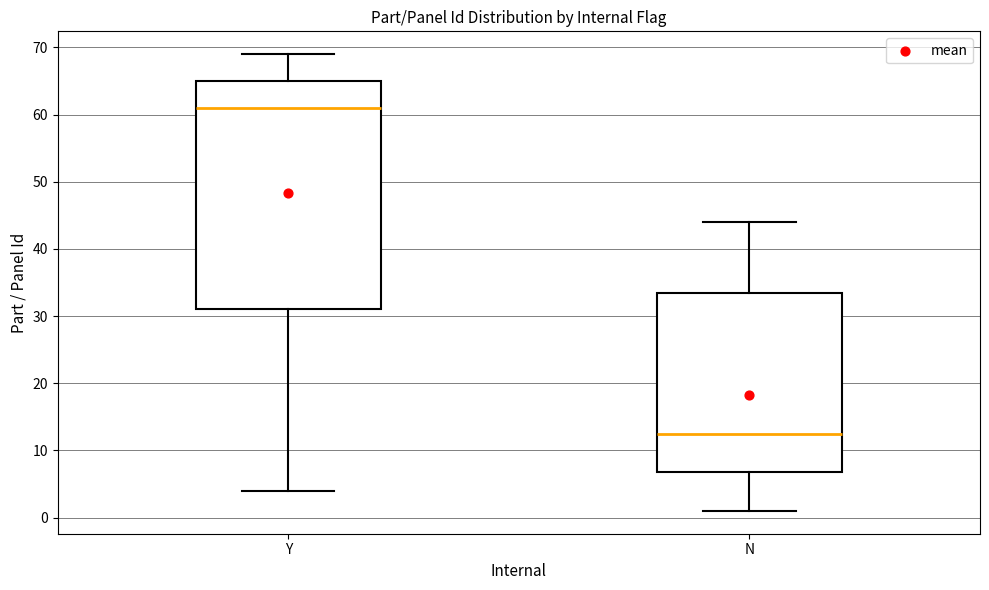

Where is the upper edge of the box for N on the y-axis? The values are not printed on the chart, so give them approximately, as read against the axis.

34